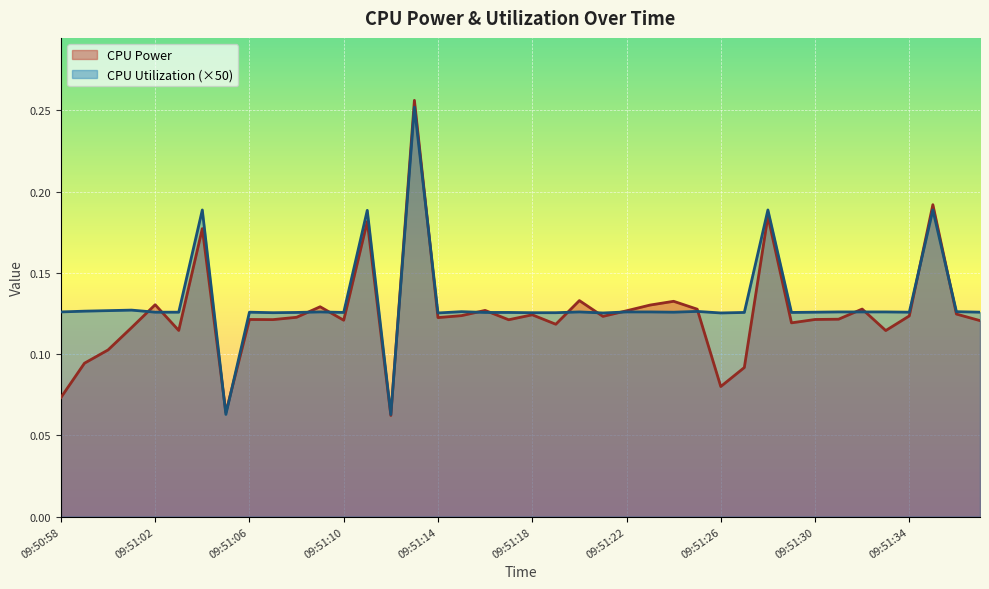

What is the value of the CPU Power point at the 5th from the left?

0.1